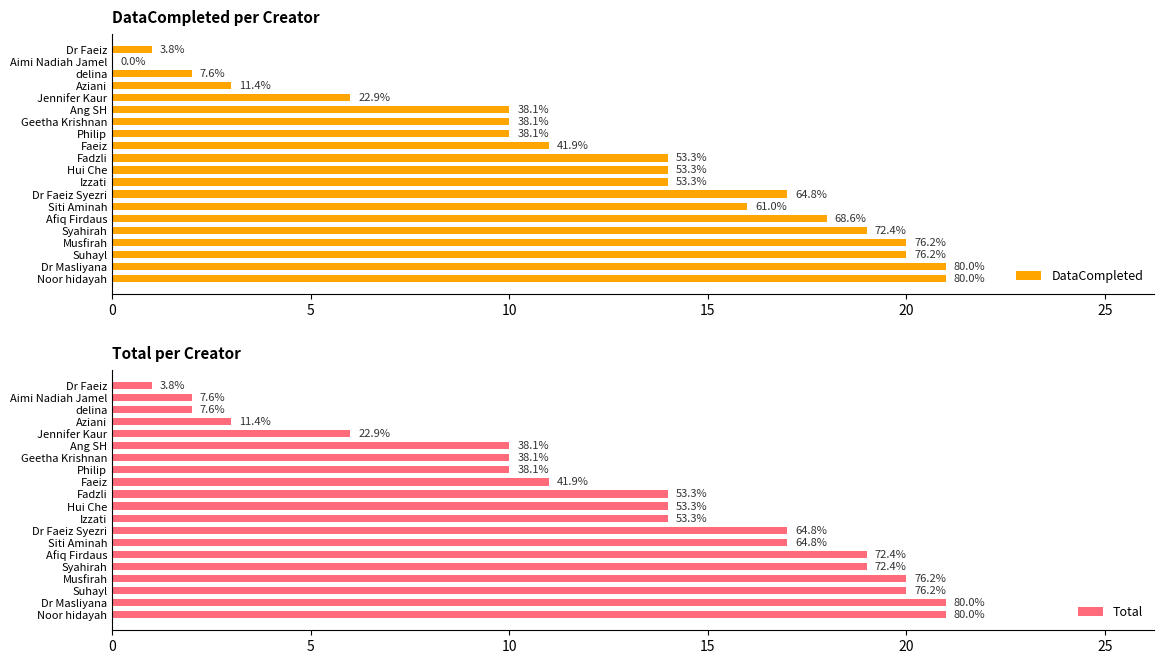

What is the difference between the maximum and second lowest values in the Total series?

19